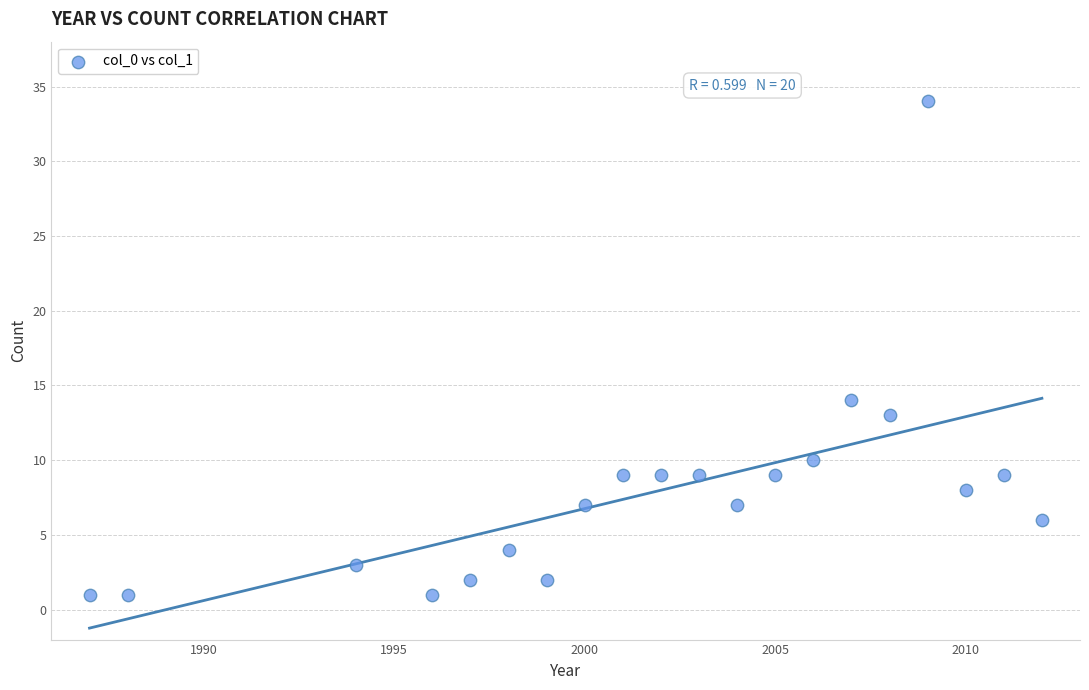

What is the range of Y values (max minus min)?

33